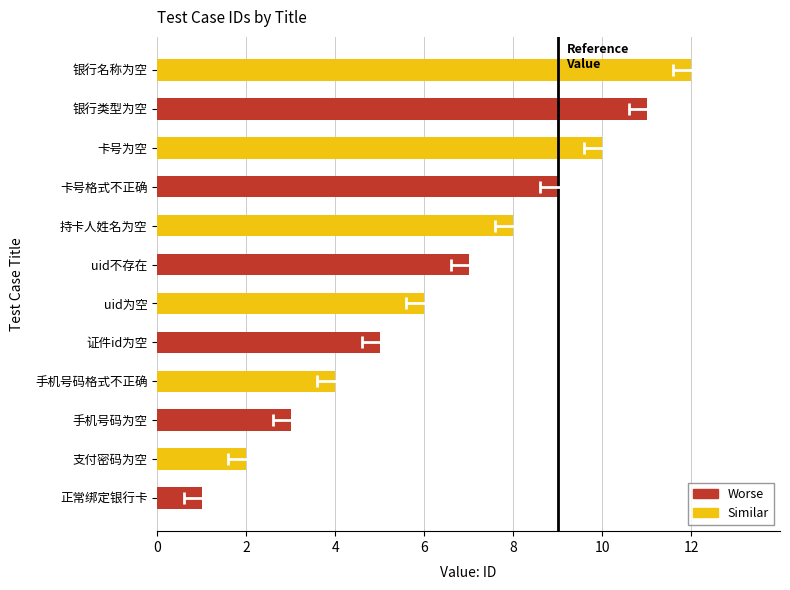

How many data points are above 7?

5